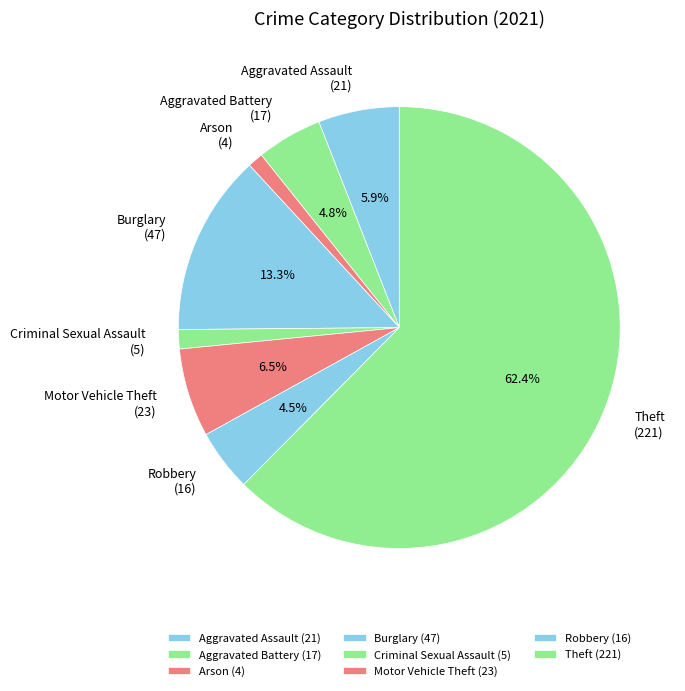

Is there any slice that represents more than half of the pie?

Yes